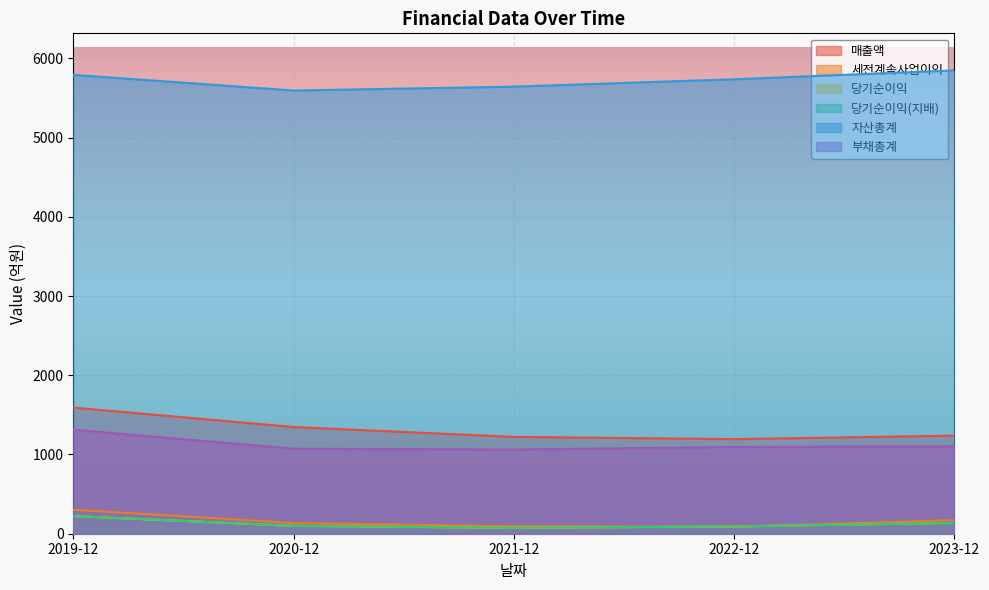

What is the label of the 3rd point from the right?

2021-12